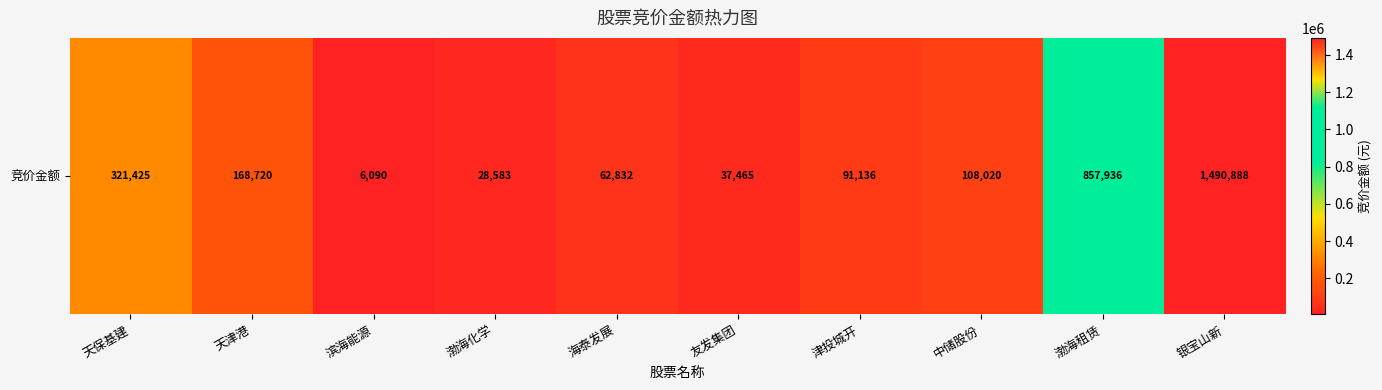

Where is the data nearest to the value 748489?

渤海租赁